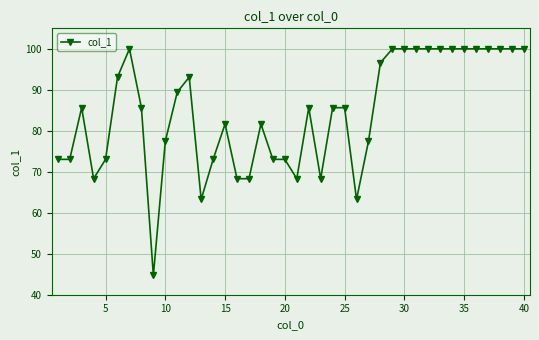

What is the greatest value displayed?

100.0